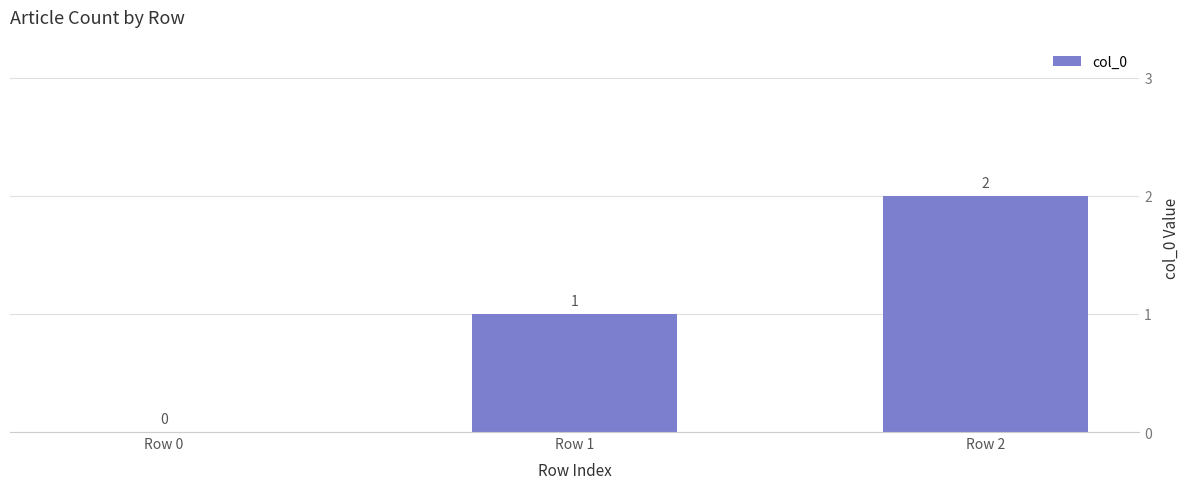

Which label corresponds to the largest value in the chart?

Row 2